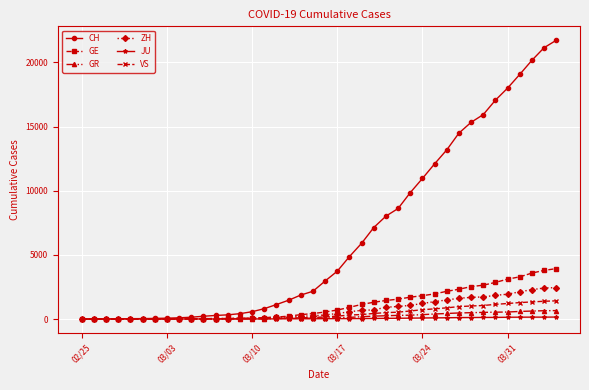

Which series has the largest total across all categories?

CH